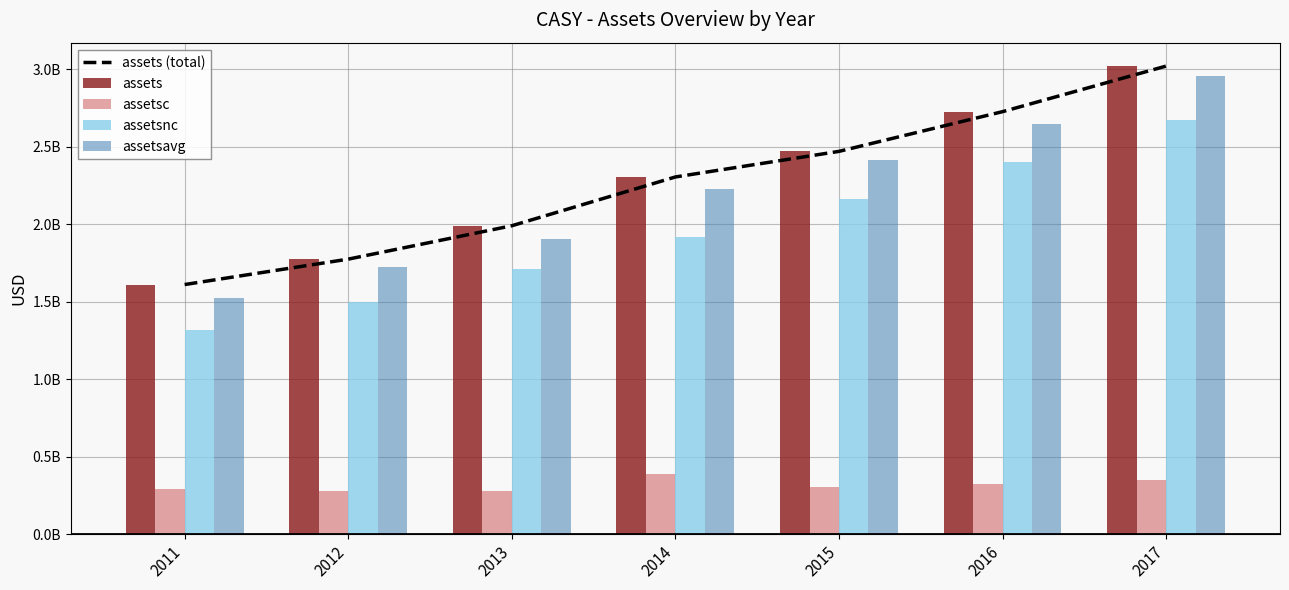

Which category has the lowest value in the assetsc series?

2013